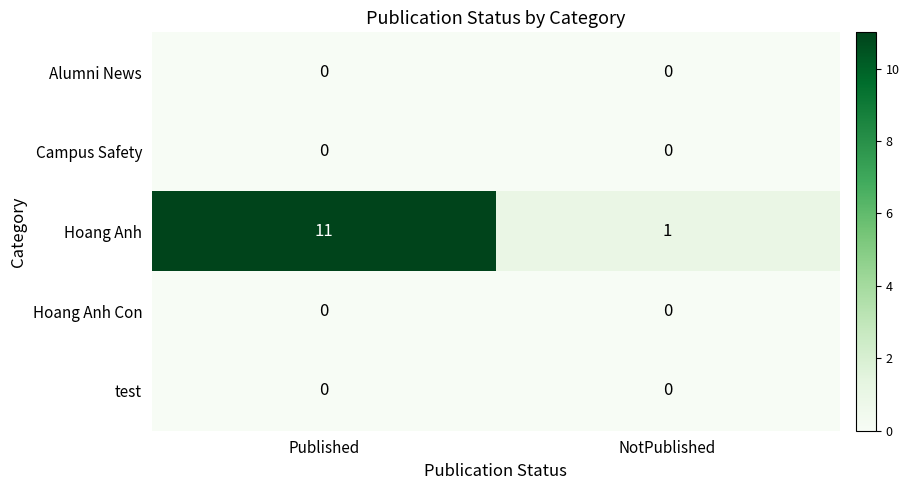

Which series has the largest total across all categories?

Hoang Anh